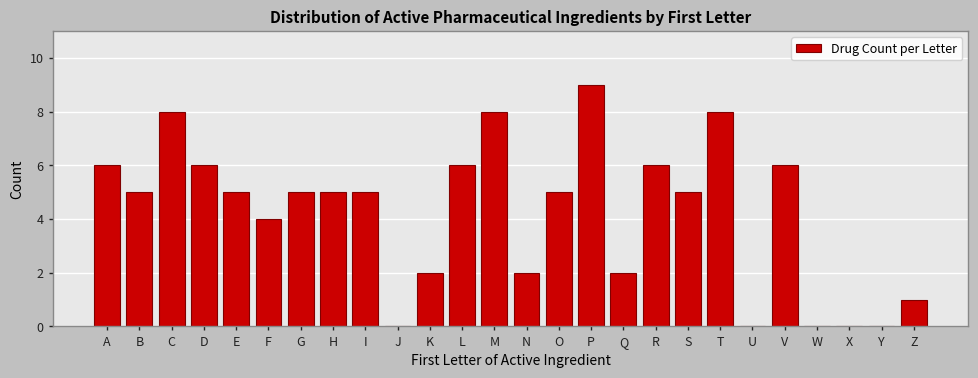

Reading left to right, transcribe all the data shown in this chart.

A=6	B=5	C=8	D=6	E=5	F=4	G=5	H=5	I=5	J=0	K=2	L=6	M=8	N=2	O=5	P=9	Q=2	R=6	S=5	T=8	U=0	V=6	W=0	X=0	Y=0	Z=1